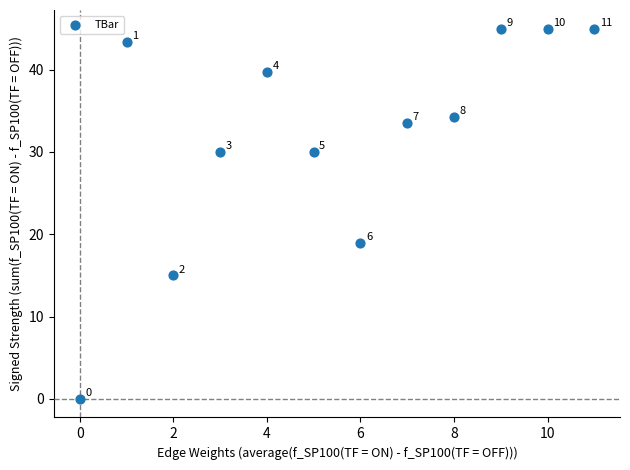

What is the range of Y values (max minus min)?

45.0